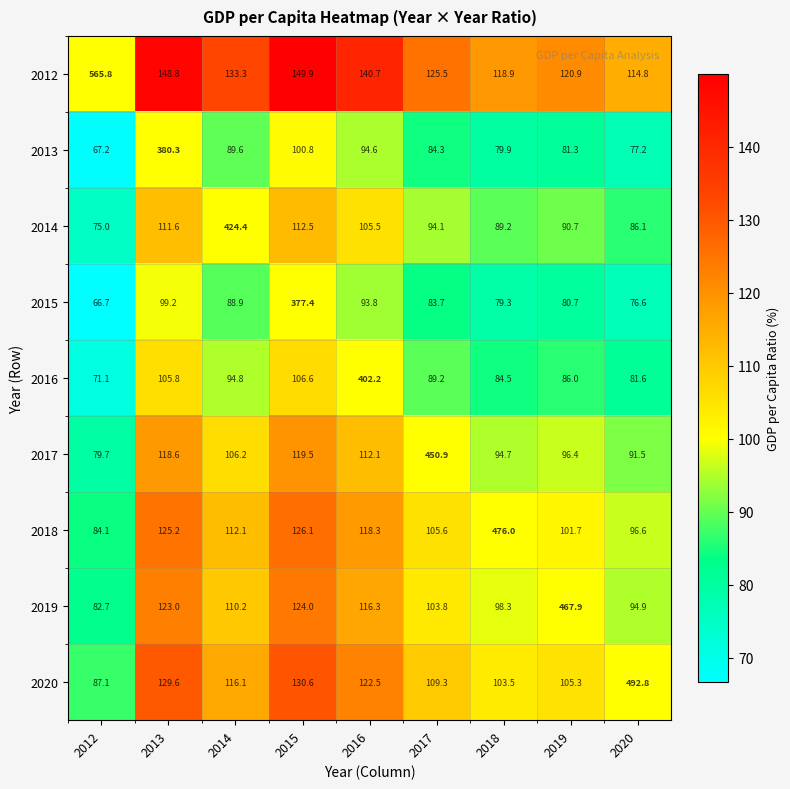

What is the difference between the maximum and minimum values in the 2019 series?

385.2